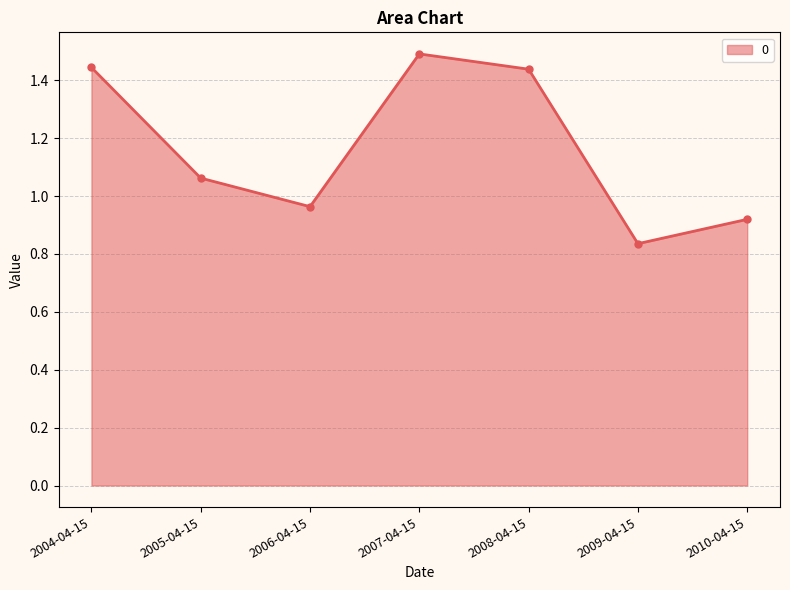

What is the difference between the second highest and second lowest values?

0.5